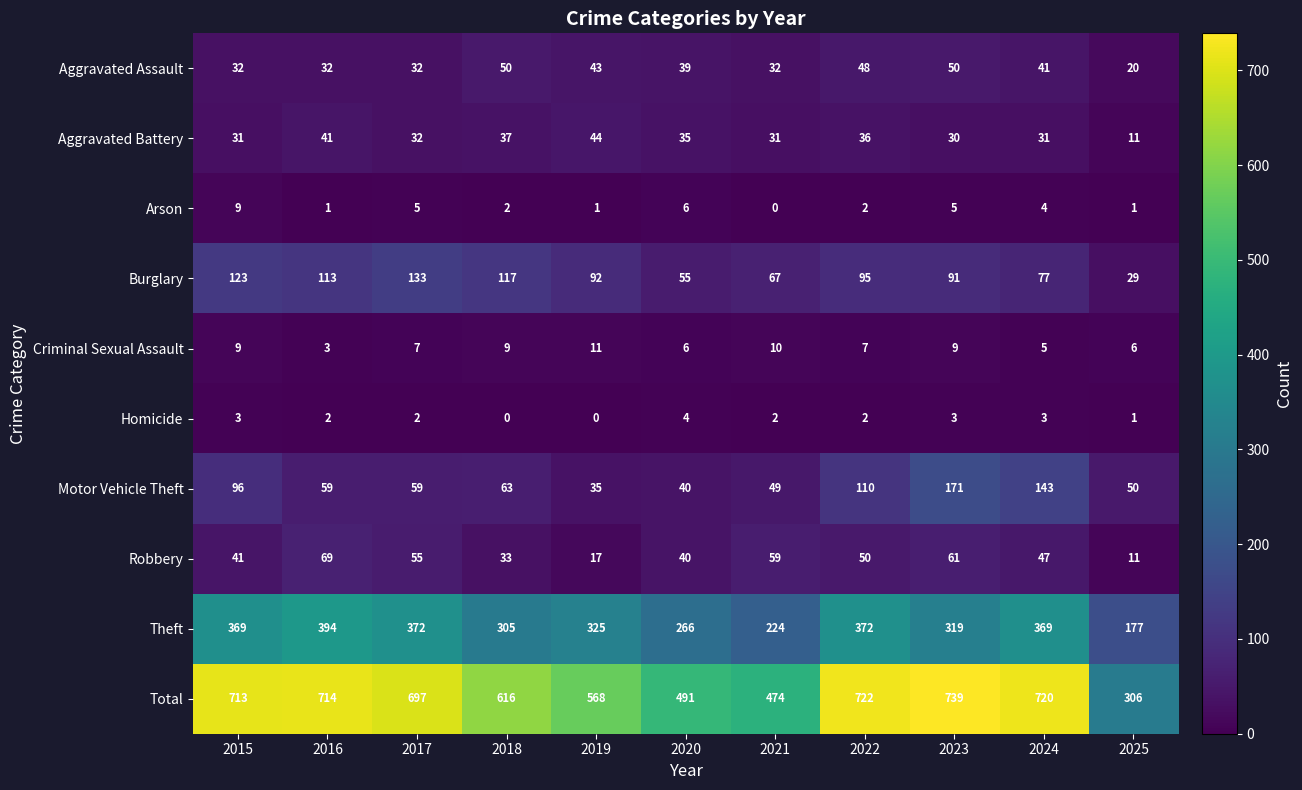

What is the greatest value displayed?

739